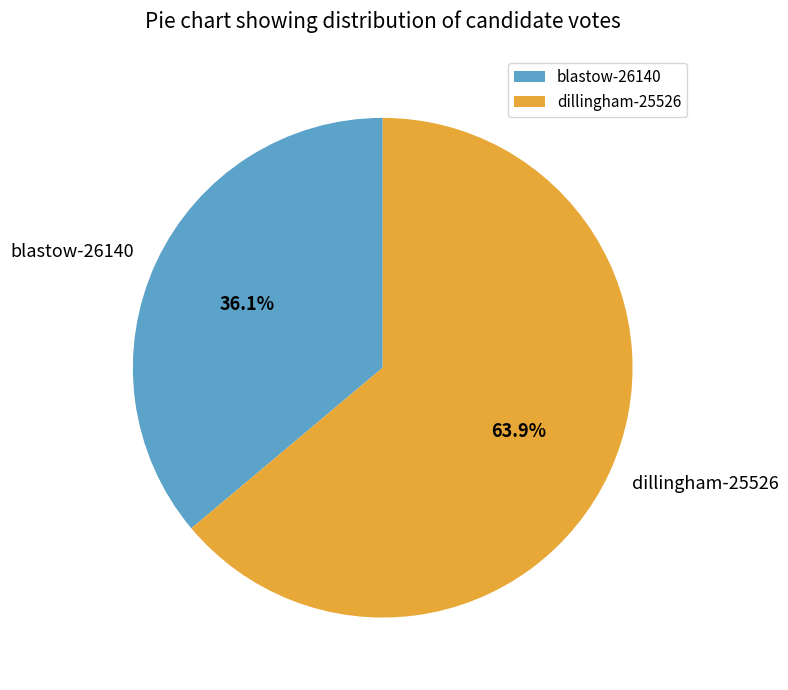

What is the ratio of the value at blastow-26140 to the value at dillingham-25526?

0.6